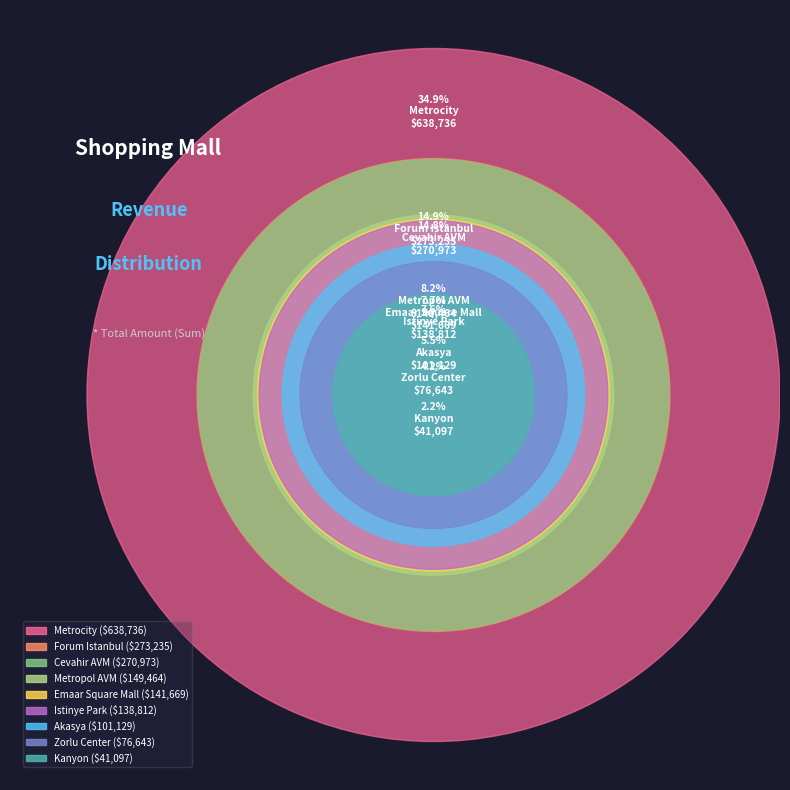

What is the total percentage of Istinye Park and Kanyon?

9.8%